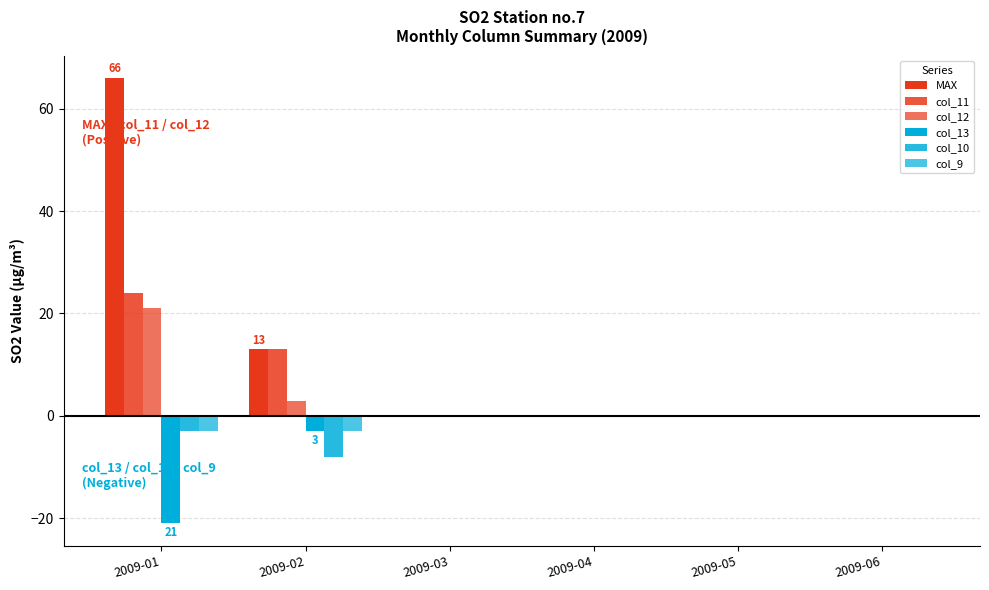

Are the bars horizontal?

No